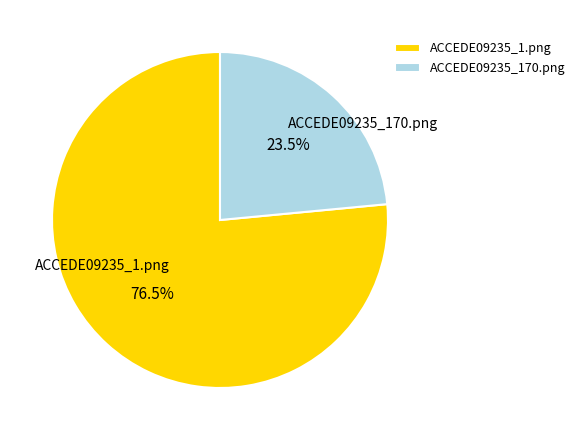

Rank the categories by value from highest to lowest.

ACCEDE09235_1.png, ACCEDE09235_170.png